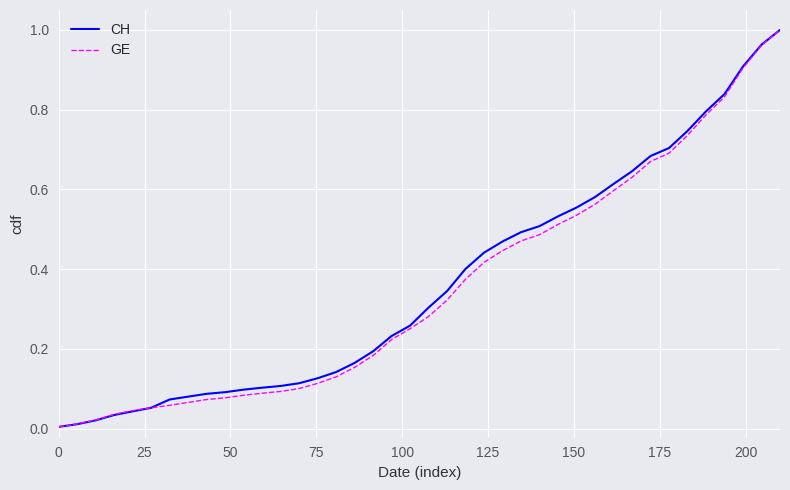

Which series has the largest range (max minus min)?

CH